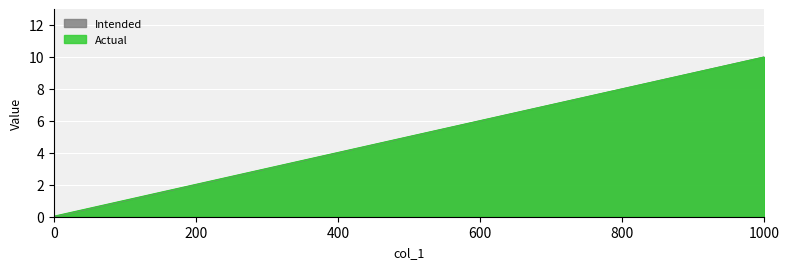

The value of Intended at 1000 is 3.7. True or false?

False